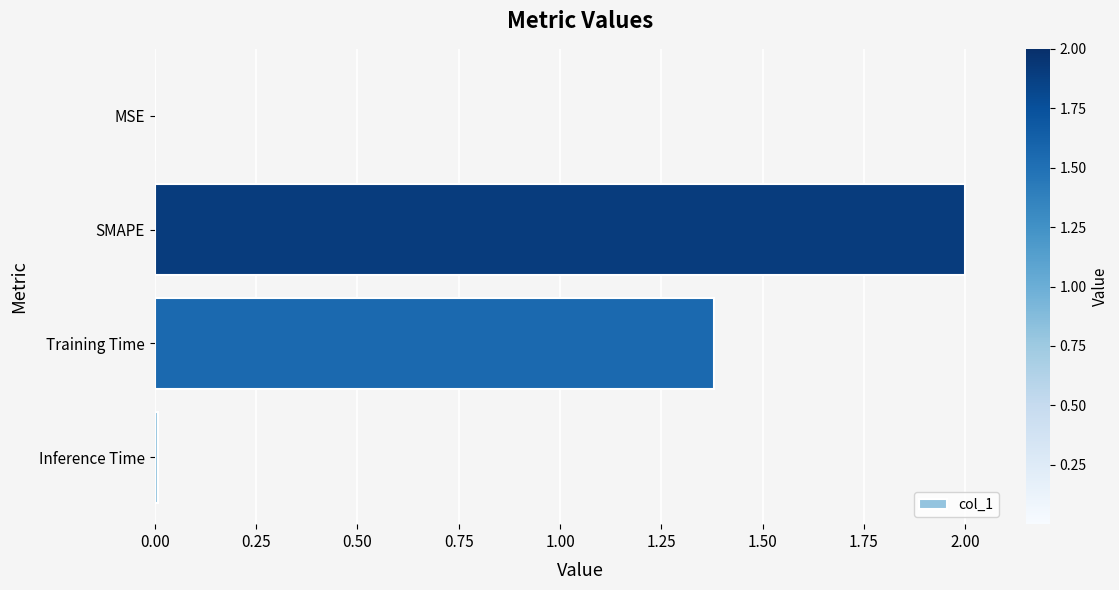

Between Training Time and Inference Time, which is larger?

Training Time